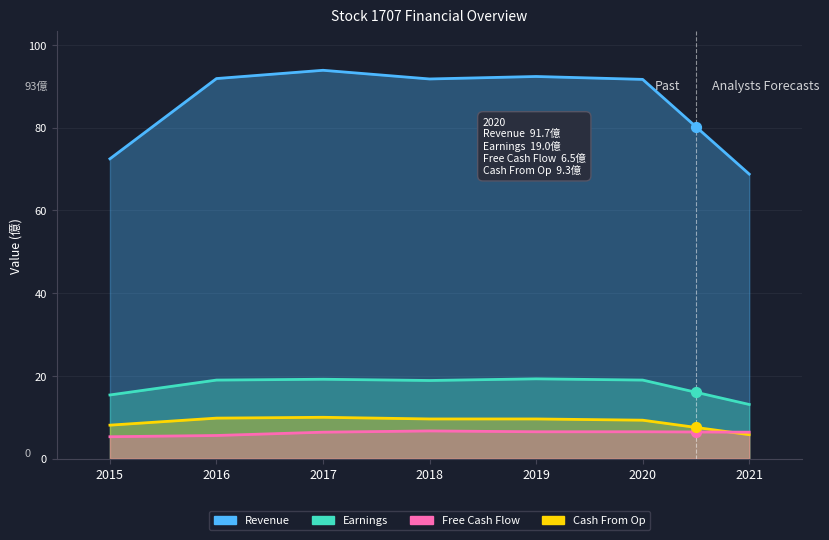

At which category is the sum across all series the highest?

2017